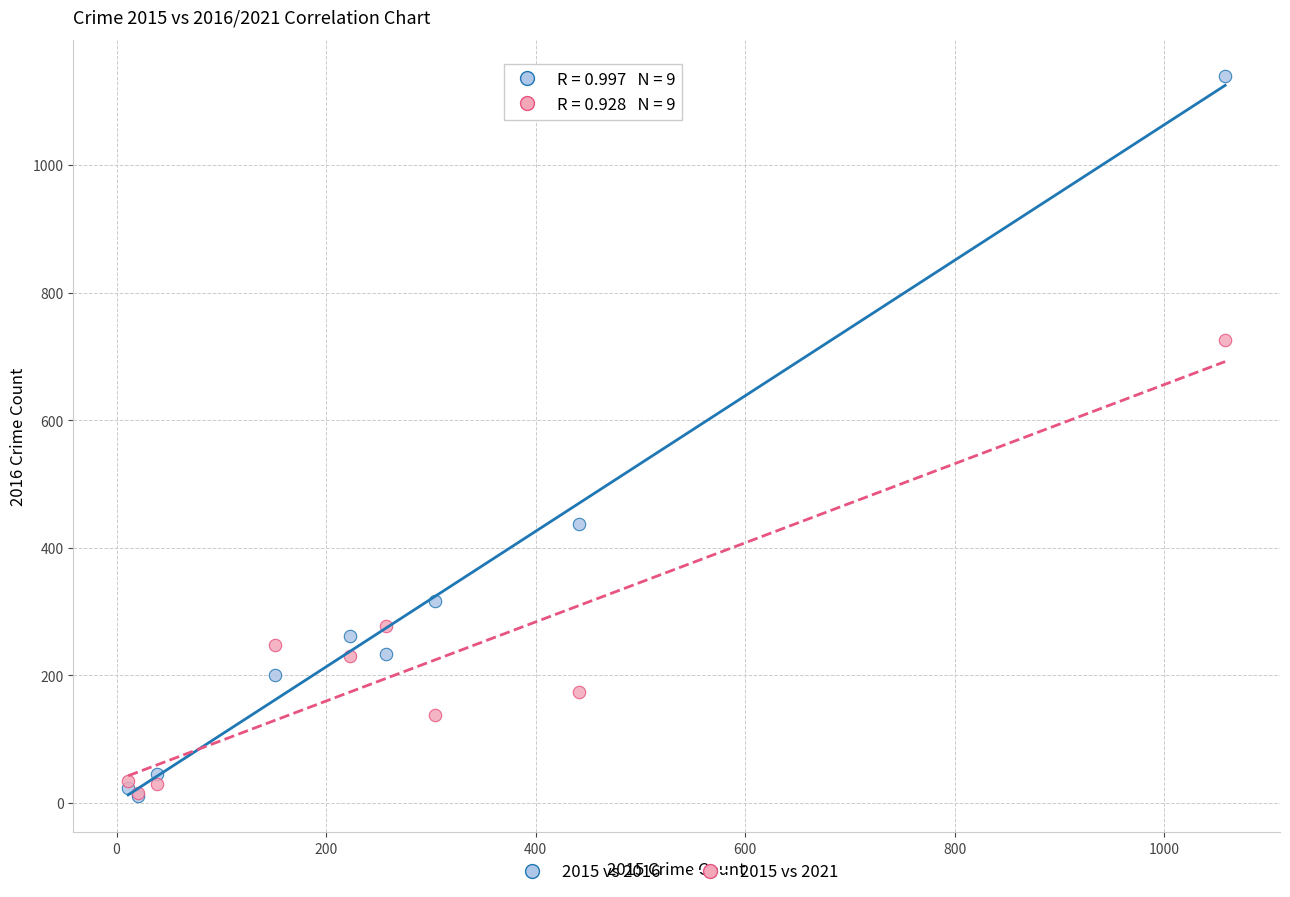

In the 2015 vs 2016 series, what Y value is closest to 575?

437